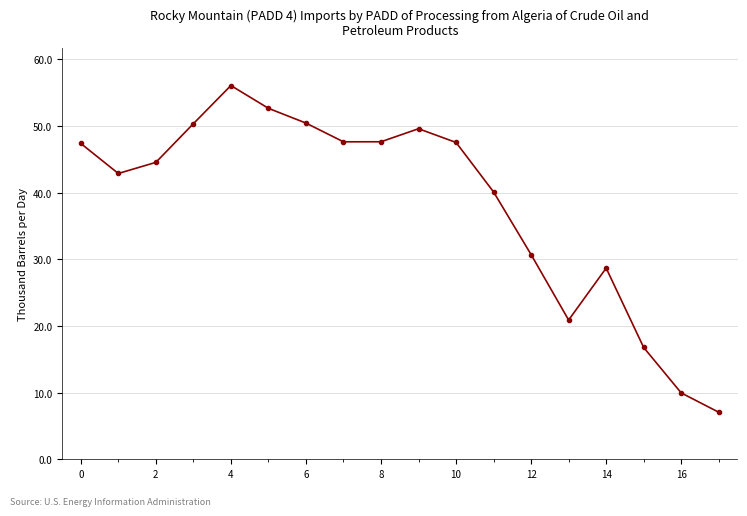

Is this an area chart (filled region under the line)?

No